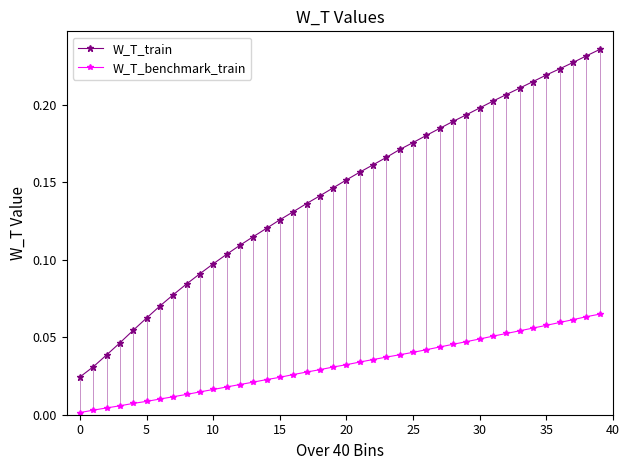

What is the sum of all W_T_benchmark_train values?

1.3